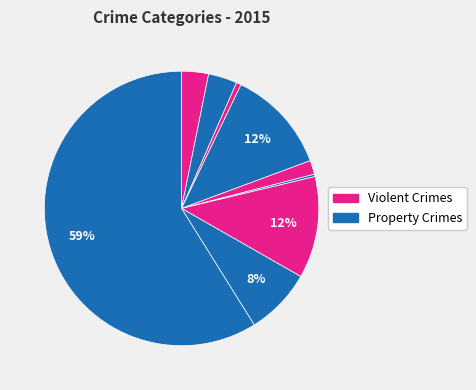

How many segments does this pie chart have?

9